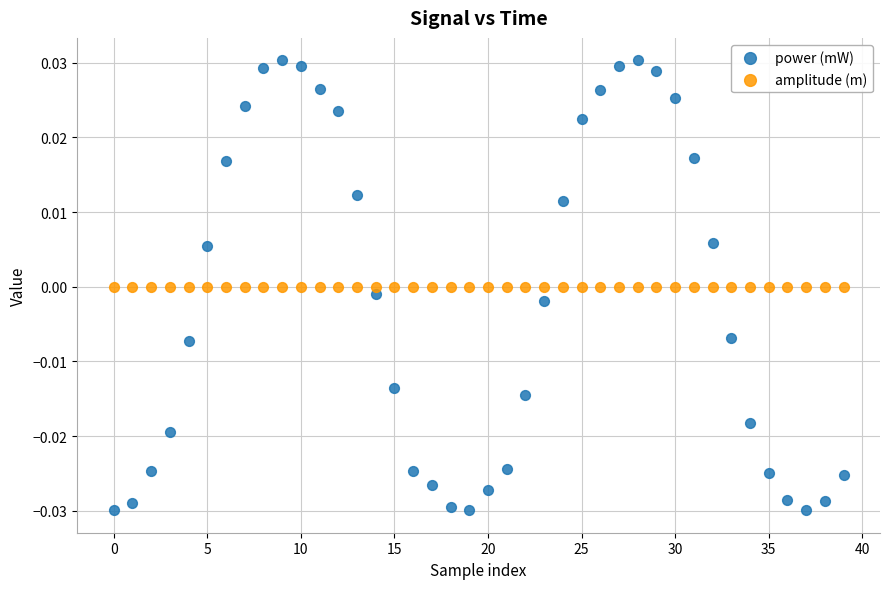

Which series contains the highest Y value?

power (mW)